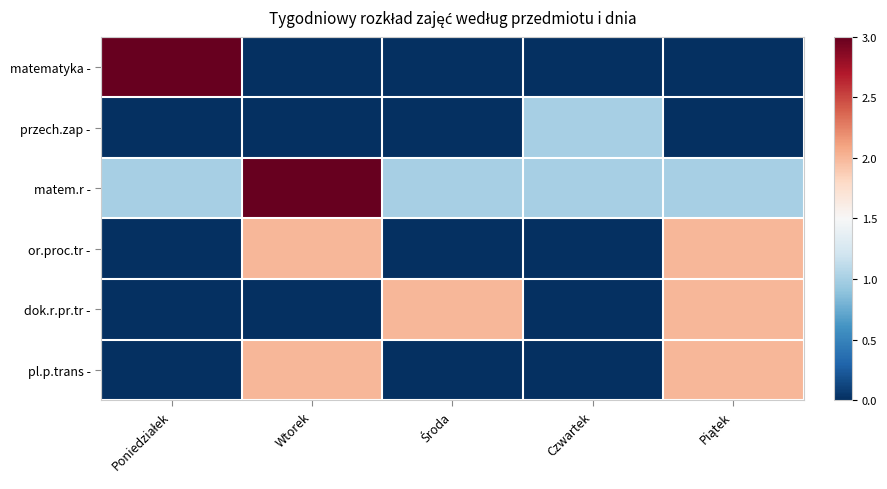

Reading right to left, list all the values displayed in this chart.

matematyka -: Piątek=0	Czwartek=0	Środa=0	Wtorek=0	Poniedziałek=3
przech.zap -: Piątek=0	Czwartek=1	Środa=0	Wtorek=0	Poniedziałek=0
matem.r -: Piątek=1	Czwartek=1	Środa=1	Wtorek=3	Poniedziałek=1
or.proc.tr -: Piątek=2	Czwartek=0	Środa=0	Wtorek=2	Poniedziałek=0
dok.r.pr.tr -: Piątek=2	Czwartek=0	Środa=2	Wtorek=0	Poniedziałek=0
pl.p.trans -: Piątek=2	Czwartek=0	Środa=0	Wtorek=2	Poniedziałek=0